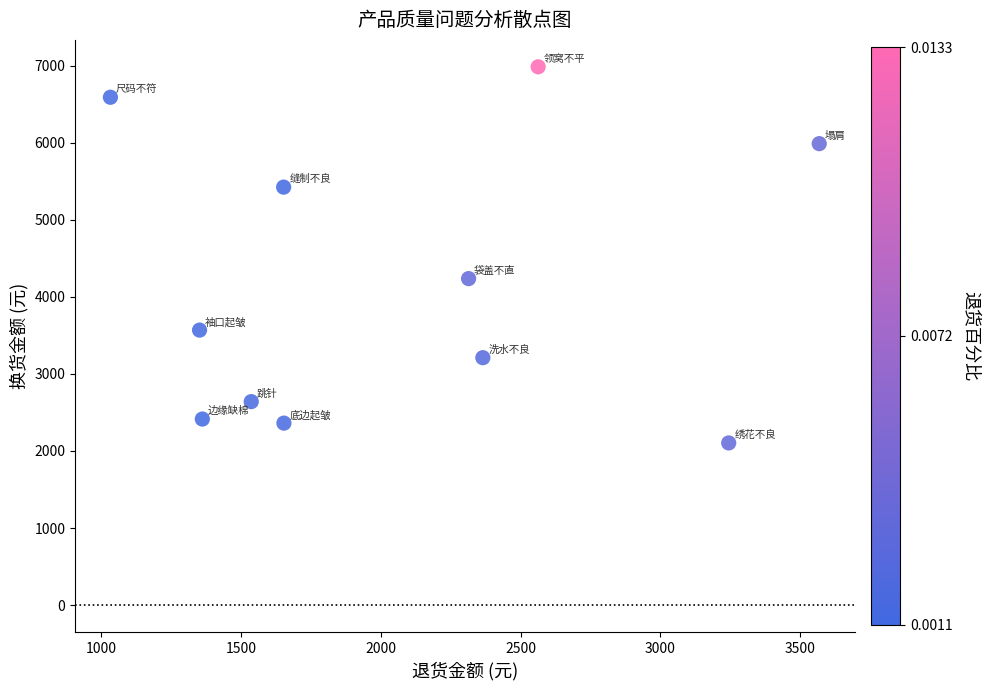

What is the average Y value?

4138